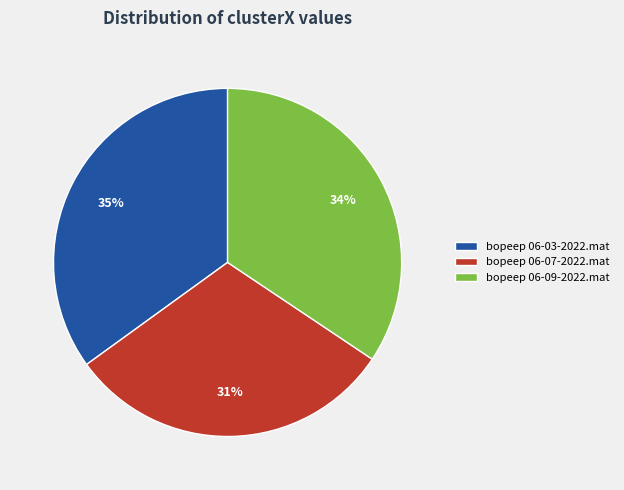

Count the number of slices in the pie.

3